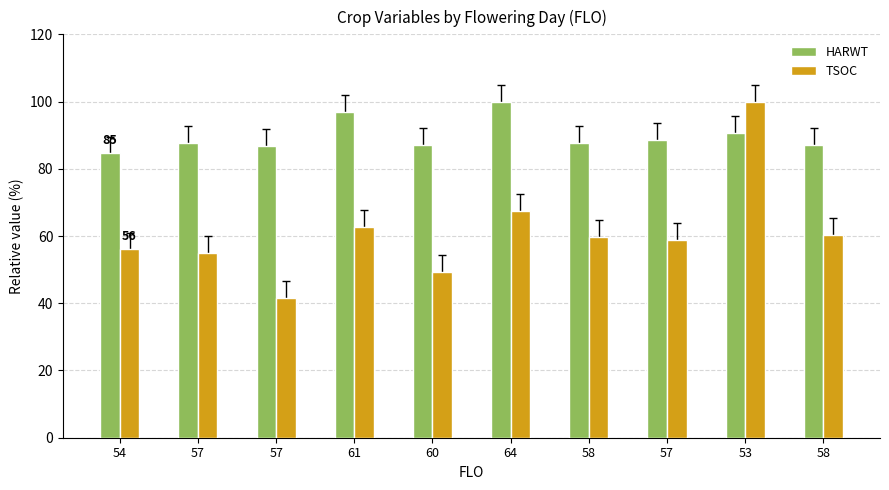

Reading left to right, list all the values displayed in this chart.

HARWT: 84.6	87.6	86.8	96.9	87.0	100.0	87.6	88.5	90.6	87.2
TSOC: 56.0	55.0	41.6	62.7	49.3	67.5	59.8	58.9	100.0	60.3